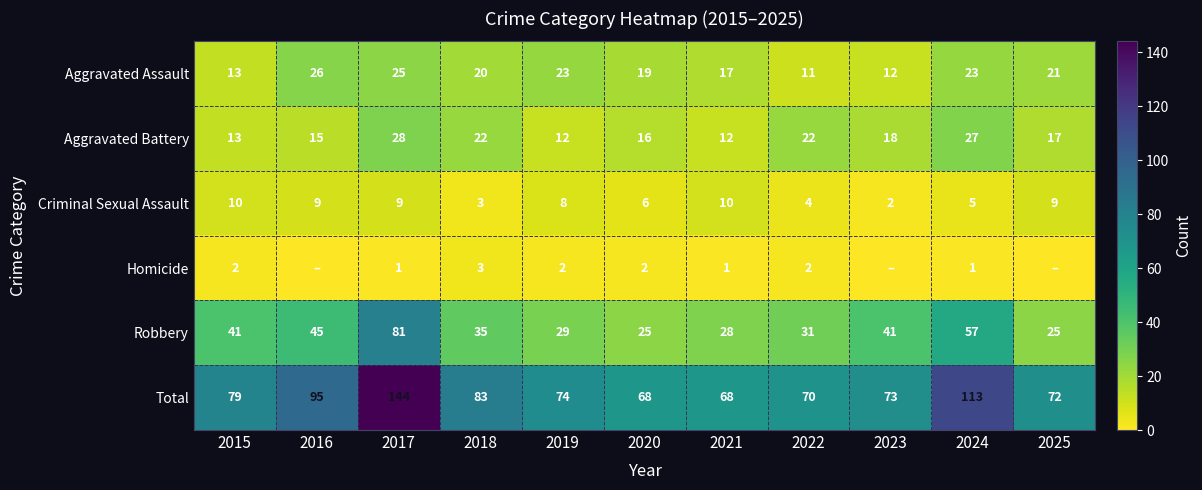

Which category has the highest value across all series?

2017